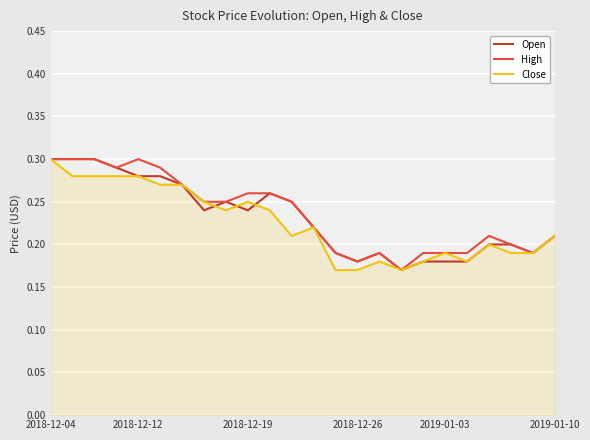

Is this an area chart (filled region under the line)?

Yes